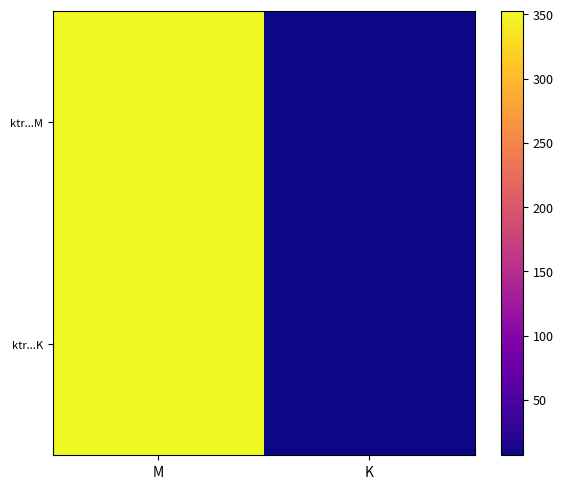

Rank the series at K from lowest to highest value.

ktr...M, ktr...K